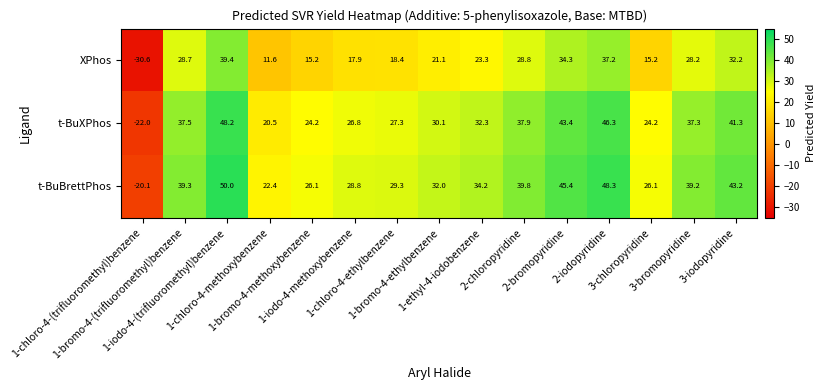

Rank the series by their maximum value, from highest to lowest.

t-BuBrettPhos, t-BuXPhos, XPhos